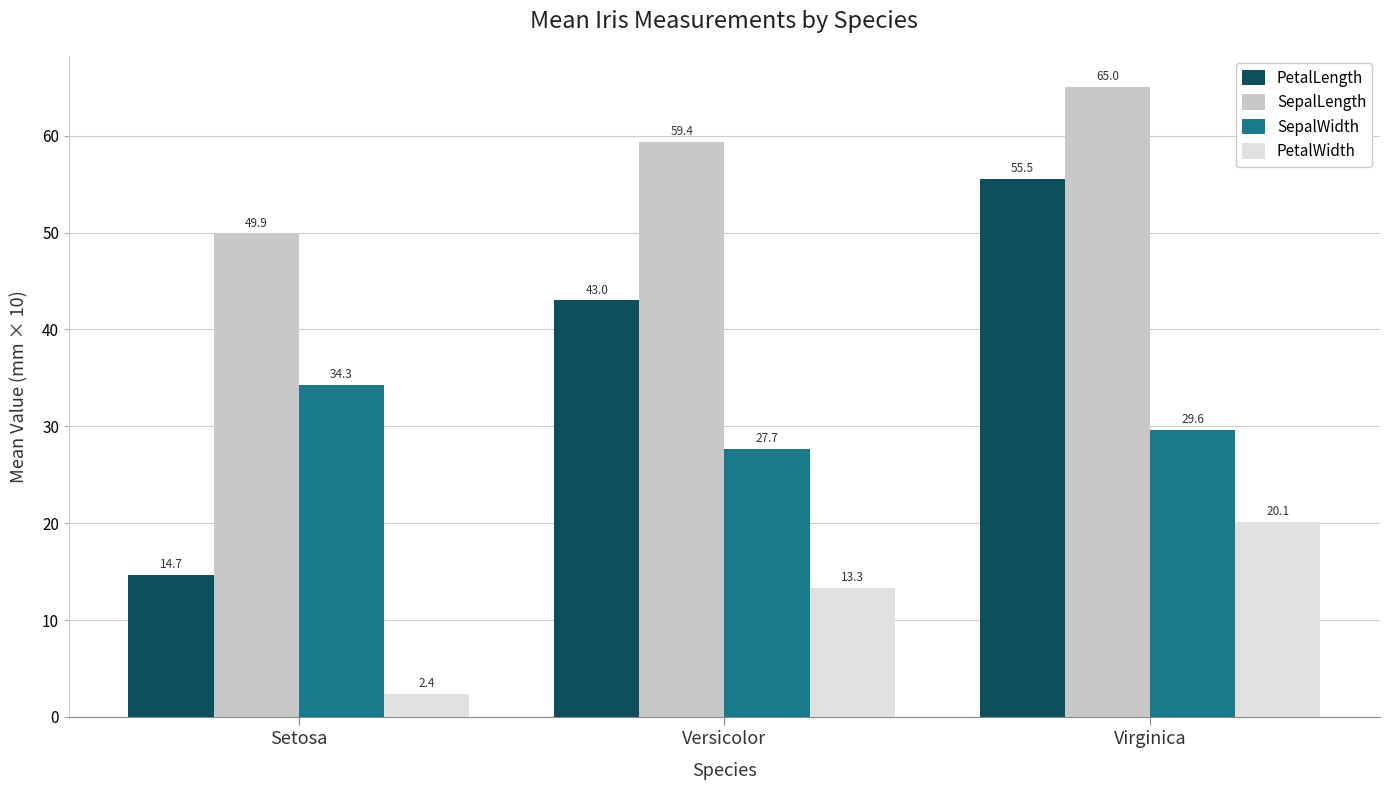

What is the total value across all series at Virginica?

170.2